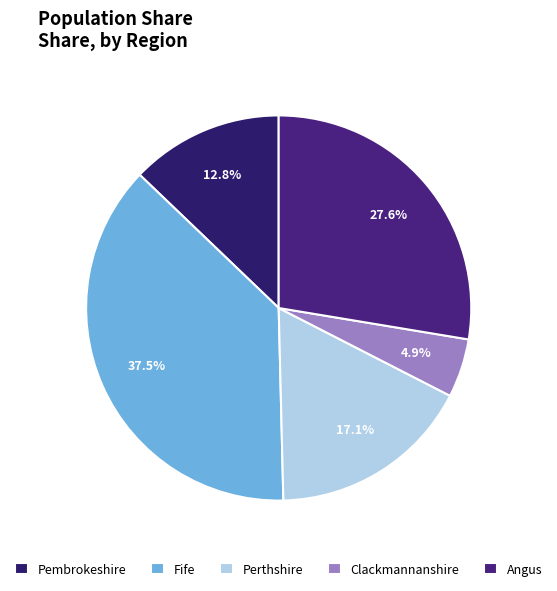

To the nearest percent, what is the difference between the Fife and Angus slice percentages?

10%